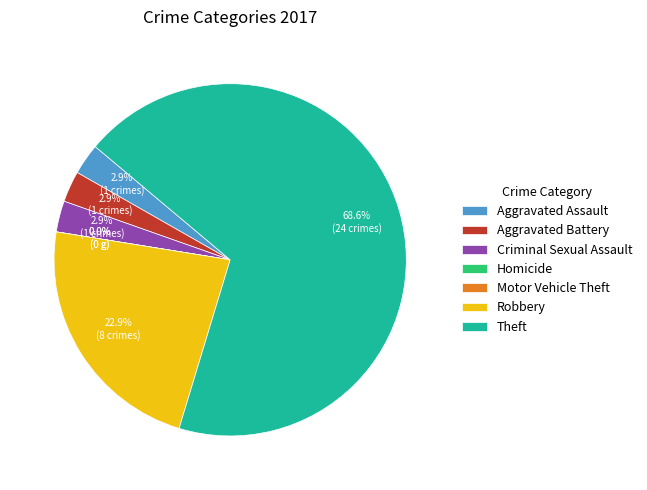

Is it true that Robbery is 23% of the pie?

True